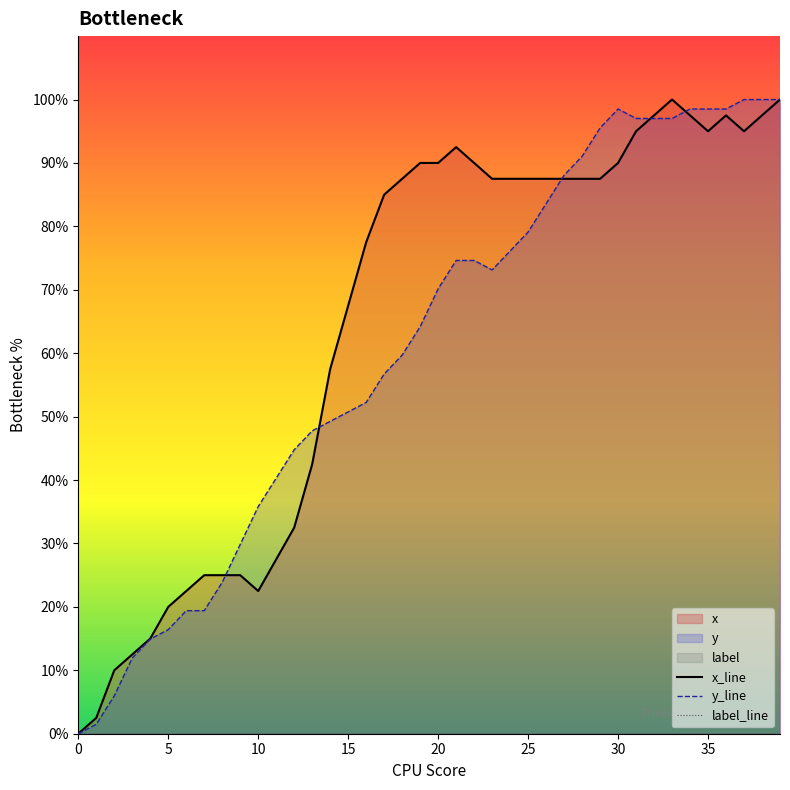

How many times do x_line and y_line cross each other?

5